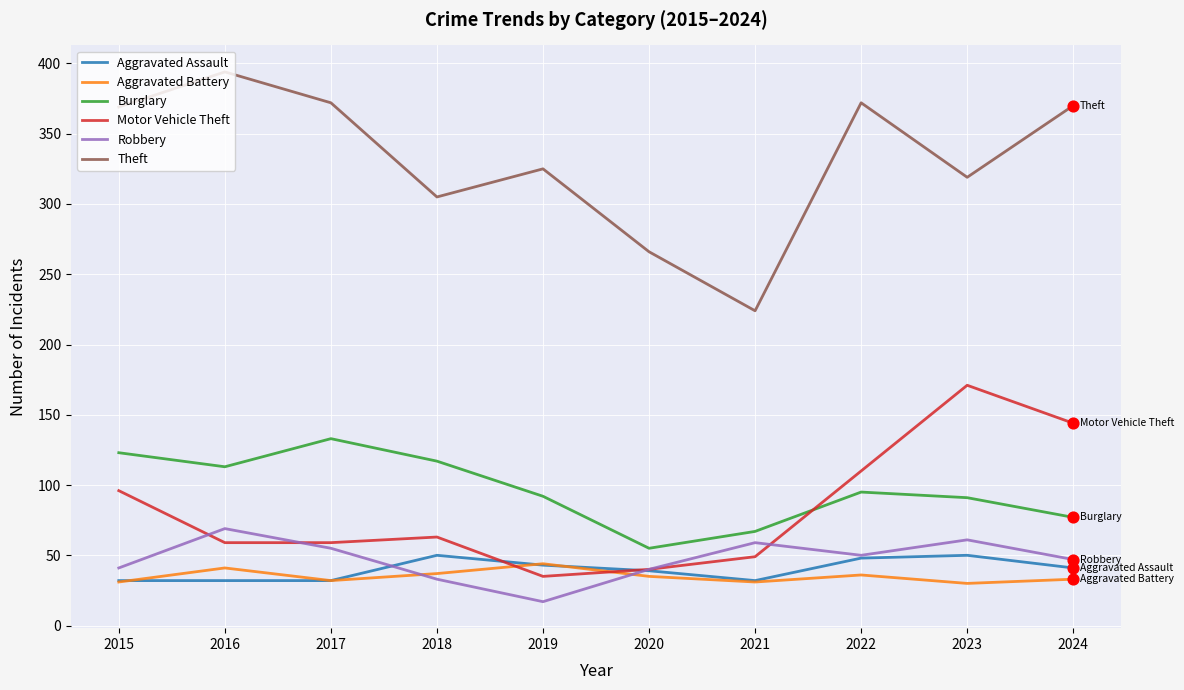

What is the total value across all series at 2016?

708